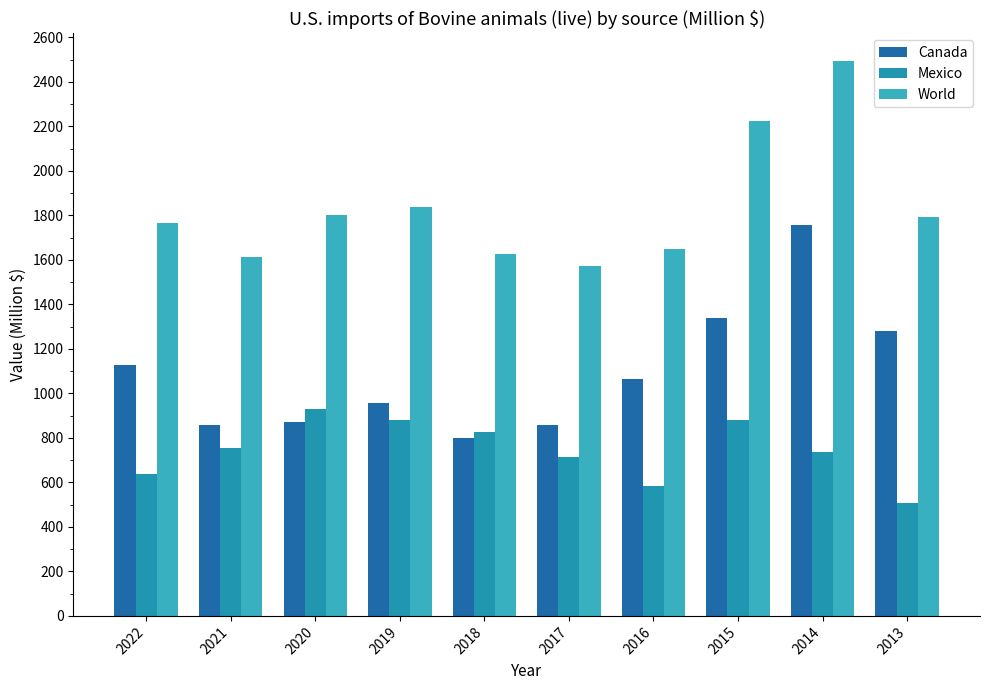

Are the bars grouped side by side (vs. stacked)?

Yes